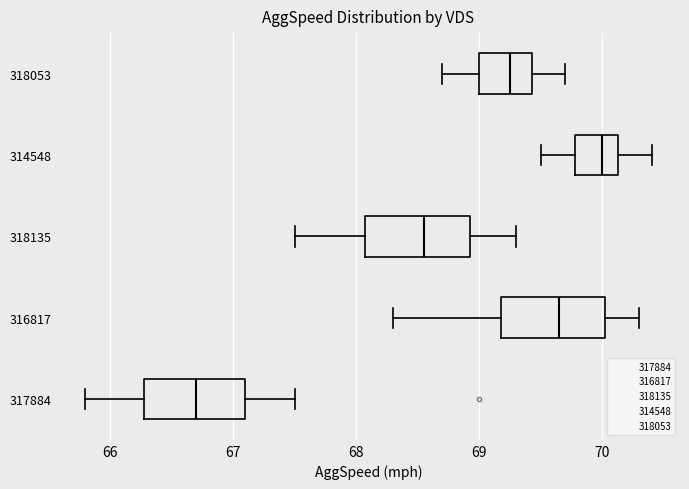

Where is the right edge of the box at y = 318053 on the x-axis? The values are not printed on the chart, so give them approximately, as read against the axis.

69.4